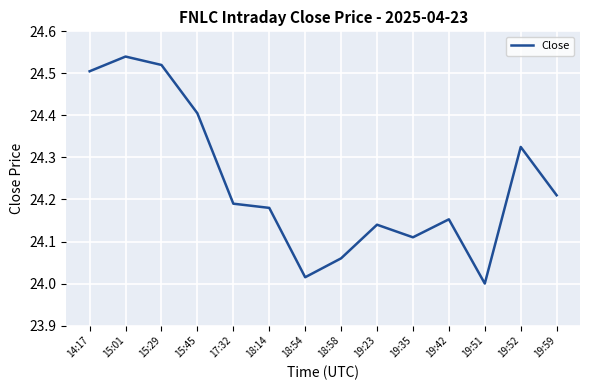

What position from the left is 19:42?

11